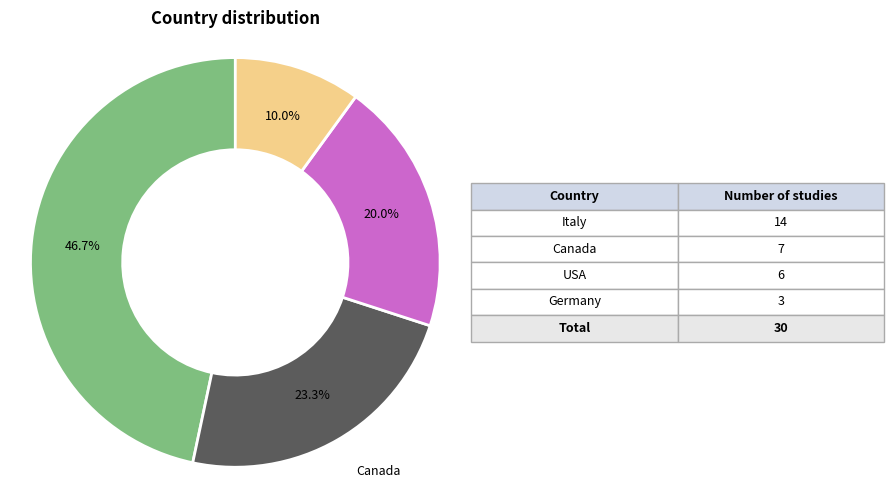

Is there a majority slice in this chart?

No